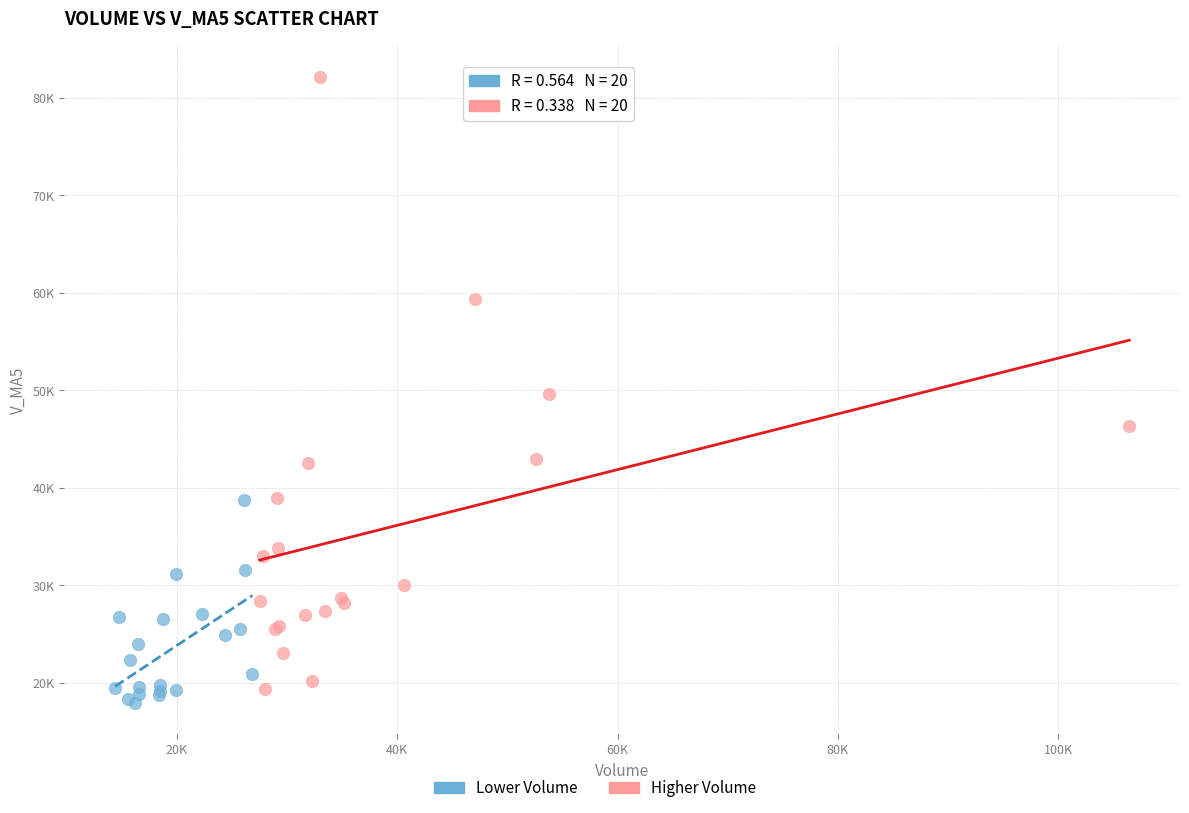

Which series has the widest spread of Y values?

Higher Volume